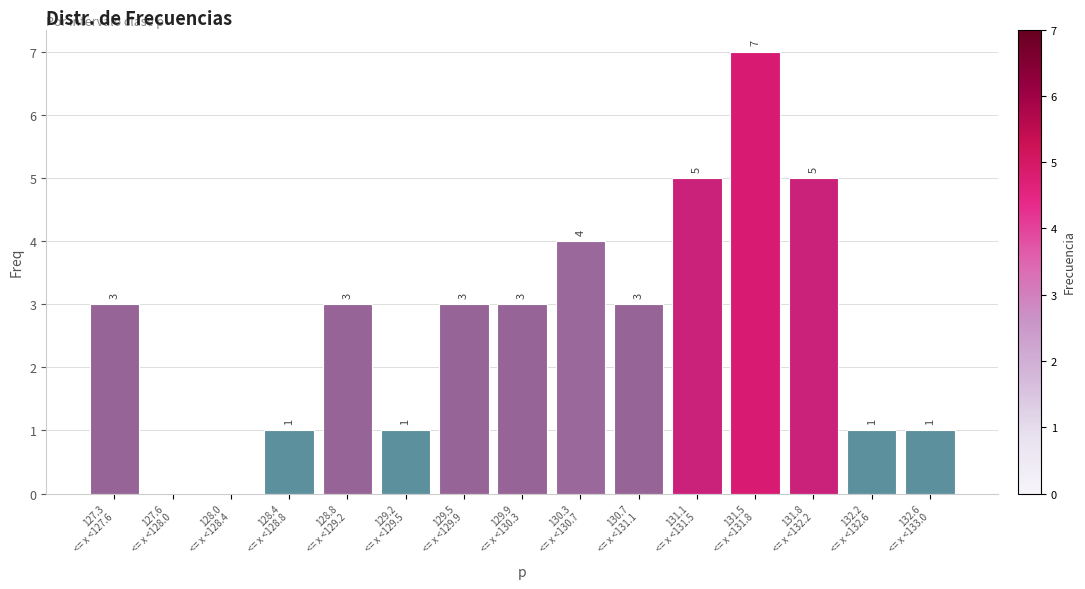

What is the maximum value shown in the chart?

7